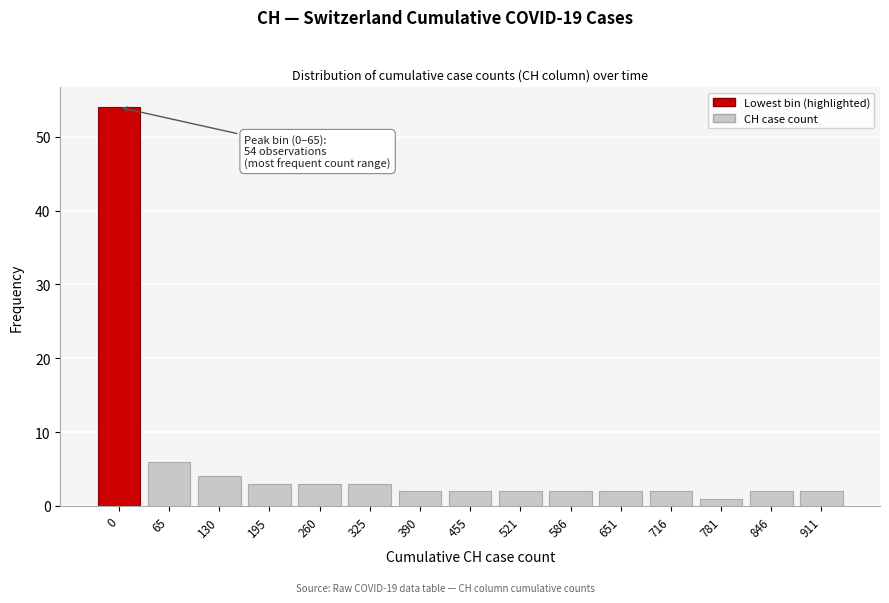

Reading right to left, extract all data points from this chart.

2	2	1	2	2	2	2	2	2	3	3	3	4	6	54